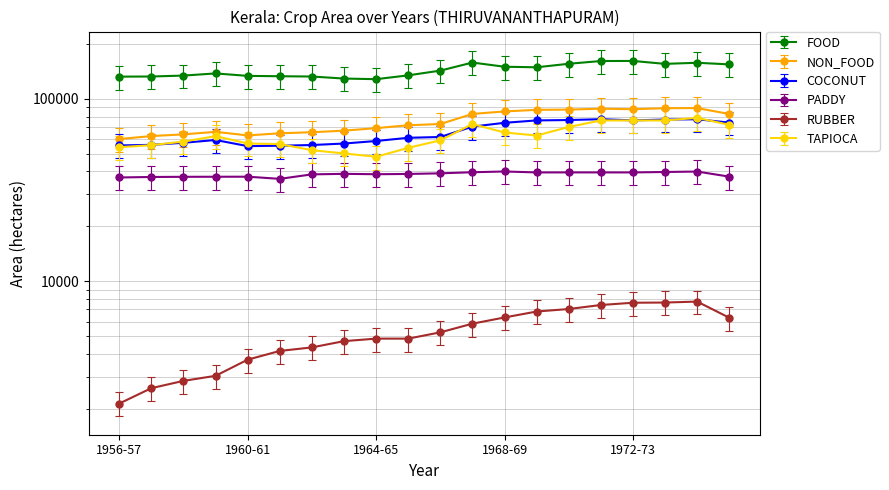

The value of NON_FOOD at 1964-65 is 58701.8. True or false?

True